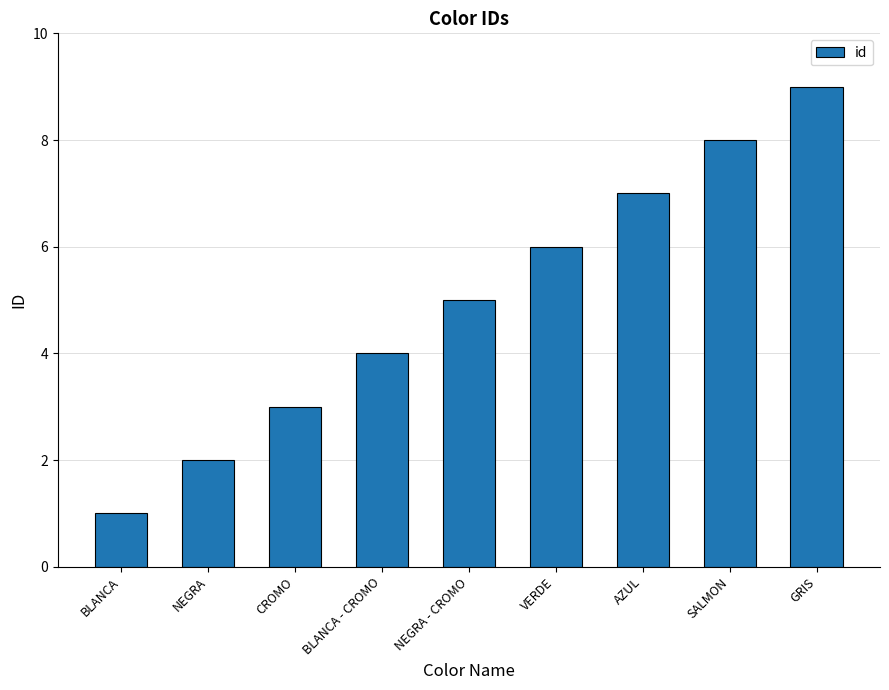

Which label corresponds to the largest value in the chart?

GRIS